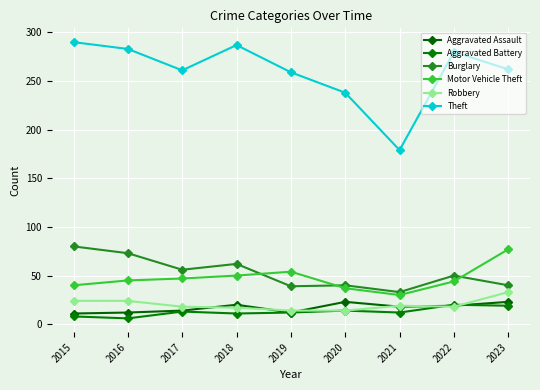

What is the maximum value for Robbery?

33